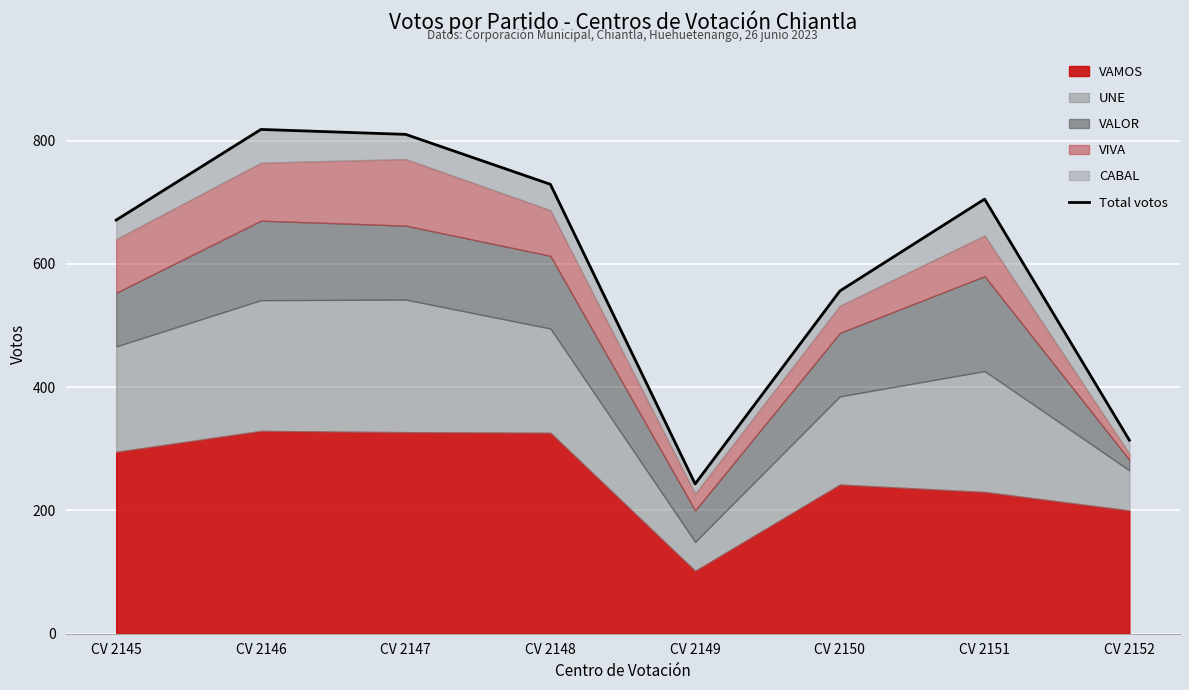

Reading right to left, transcribe all the data shown in this chart.

314	705	556	243	729	810	818	671